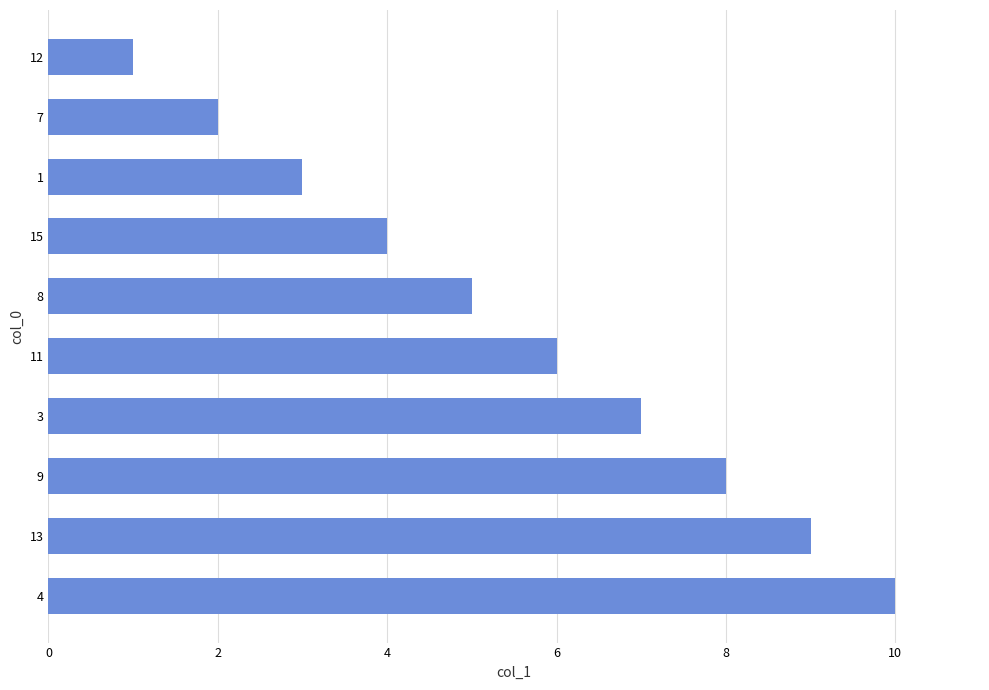

What value does the data have at 8?

5